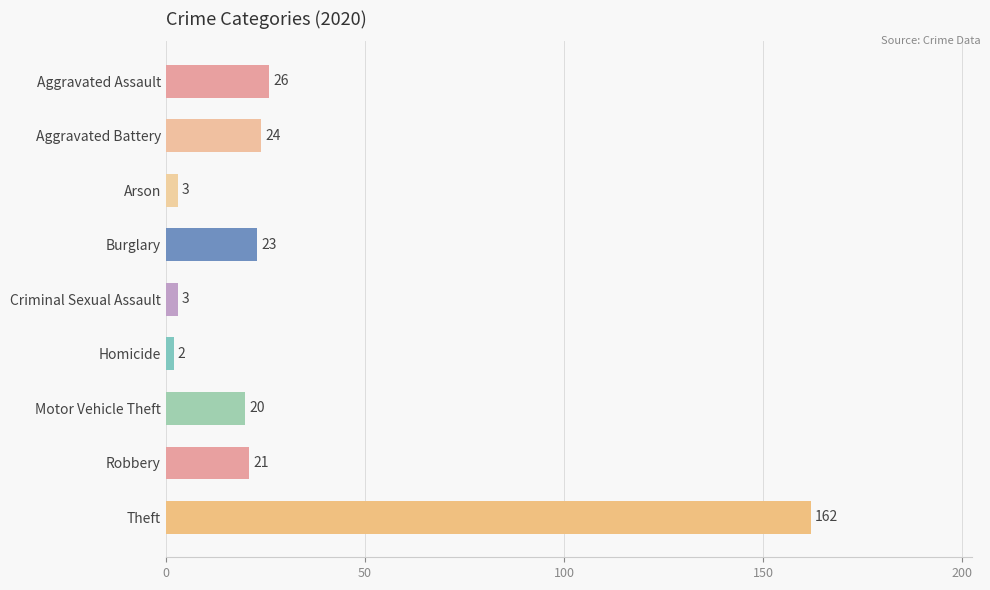

What is the difference between the values at Motor Vehicle Theft and Theft?

142